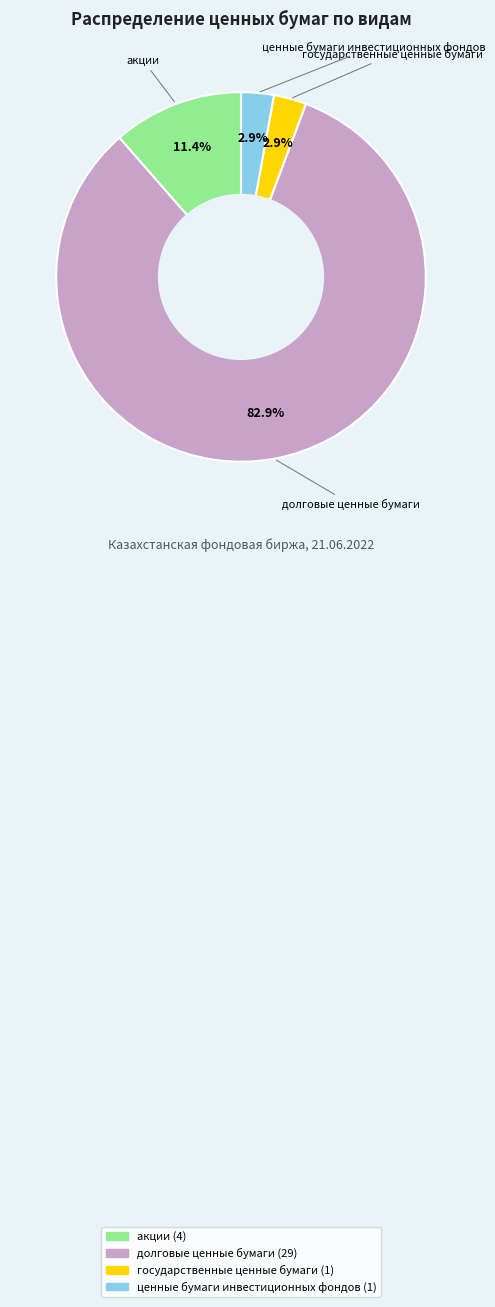

How many slices are in this pie chart?

4